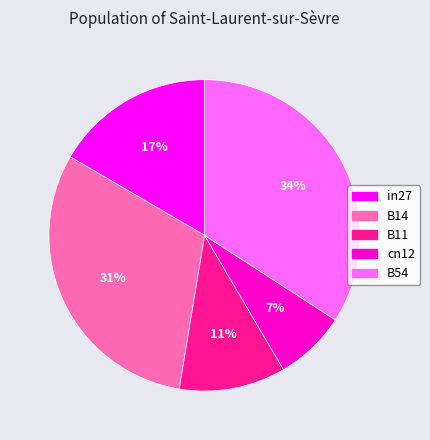

Is it true that B11 is 4% of the pie?

False